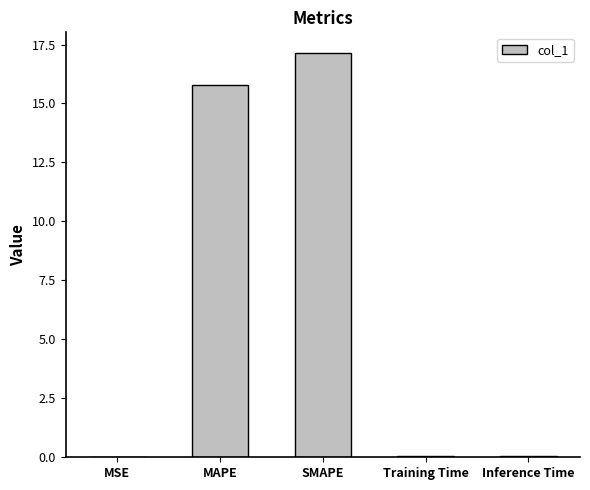

At which category does the chart reach its peak across all series?

SMAPE